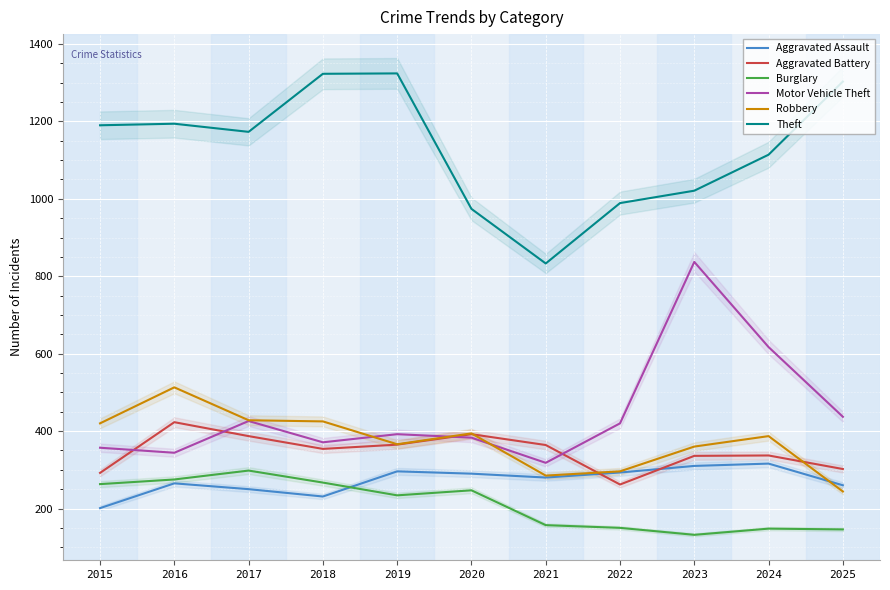

What is the sum of the Theft values at 2021 and 2022?

1822